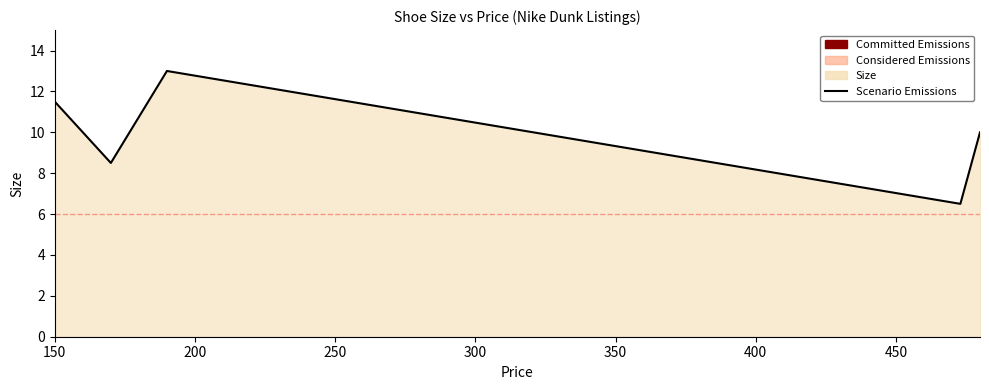

How many interior local peaks (higher than both neighbors) does the data have?

1